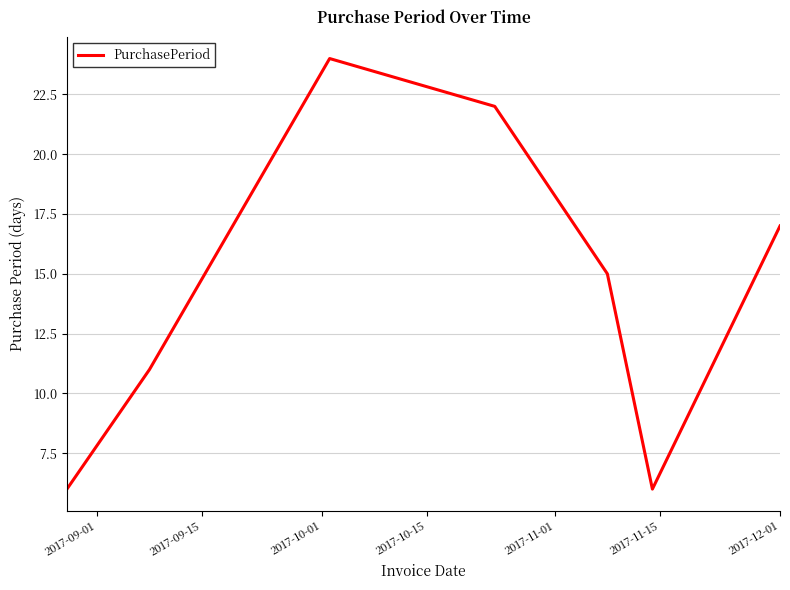

What is the smallest value displayed?

6